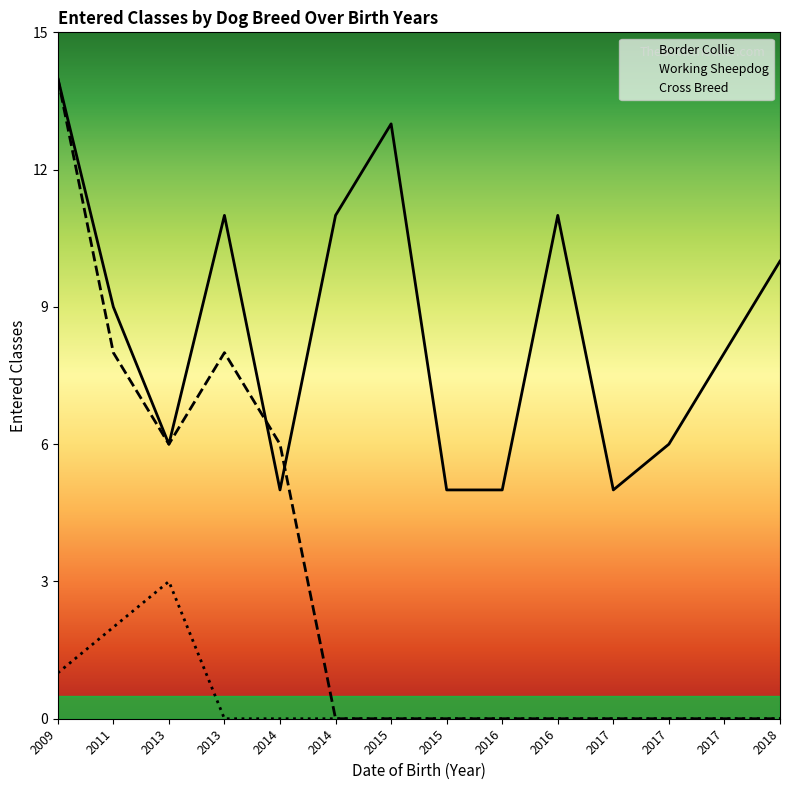

Rank the series by their maximum value, from lowest to highest.

Cross Breed, Border Collie, Working Sheepdog